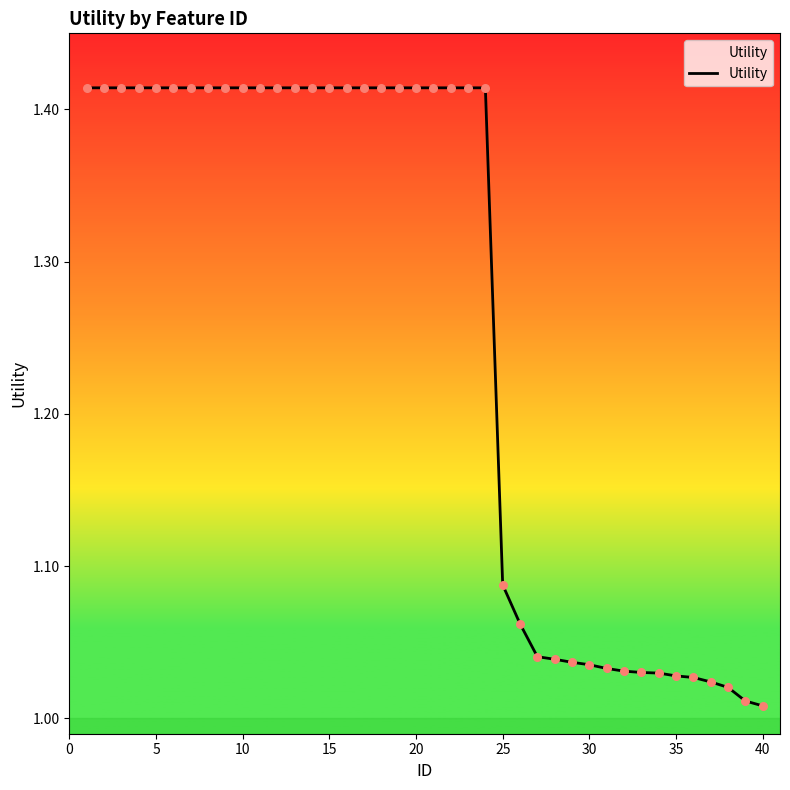

What is the difference between the maximum and minimum values?

0.4